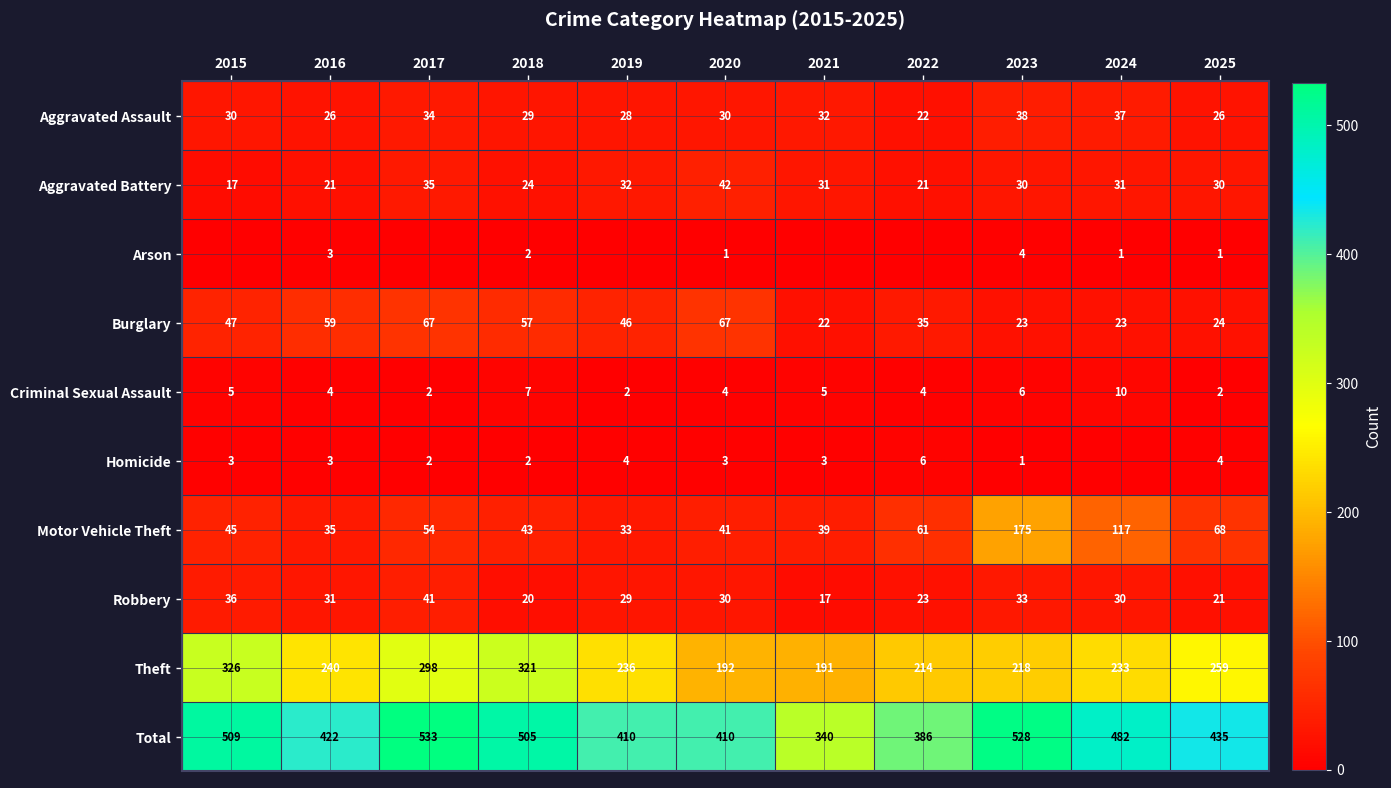

Between 2018 and 2023, which series saw the biggest shift?

Motor Vehicle Theft